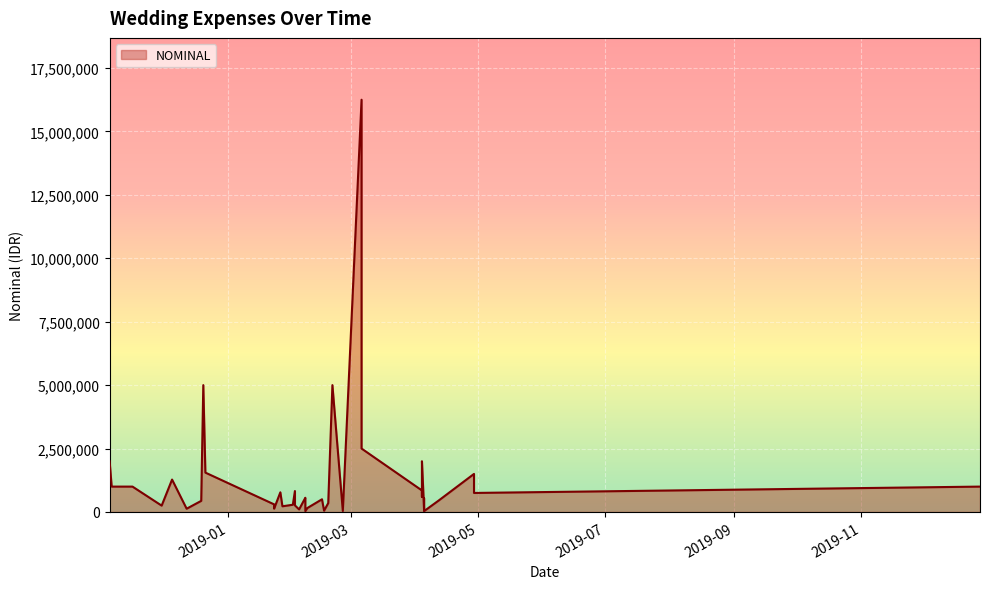

True or false: the data shows 2647807 at 2019-04-29.

False